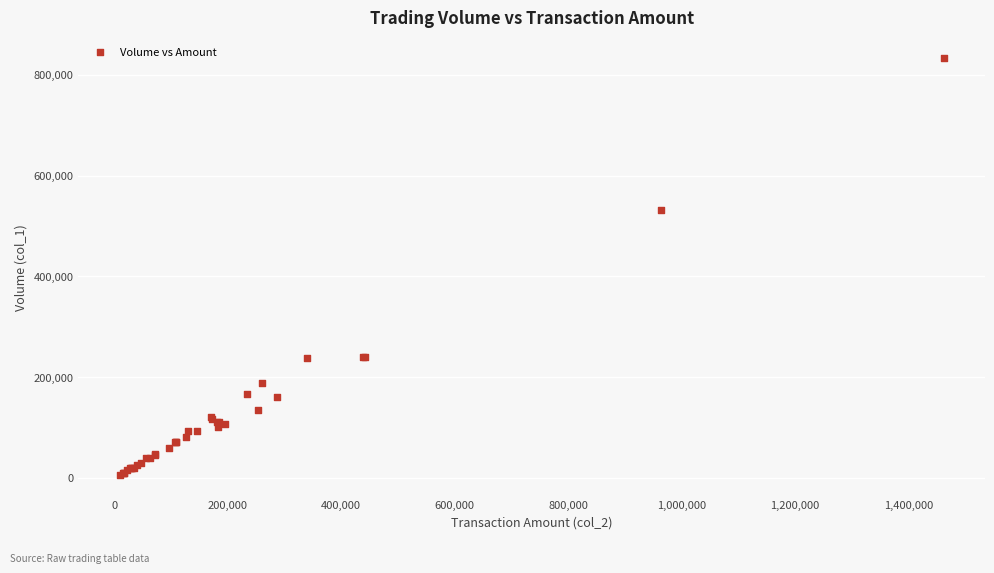

What Y value in the scatter plot is closest to 419000?

531000